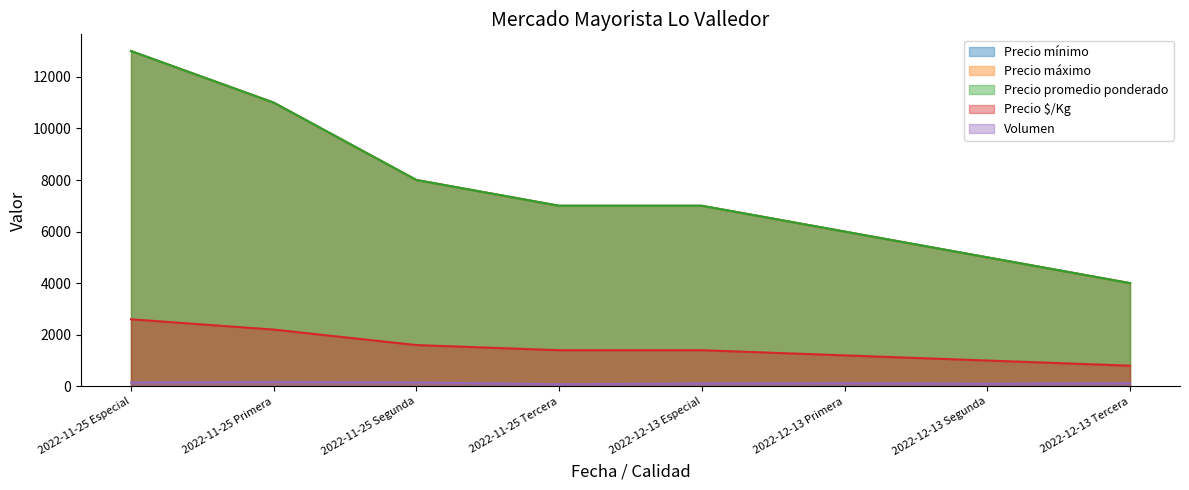

Reading left to right, transcribe all the data shown in this chart.

Precio mínimo: 13000	11000	8000	7000	7000	6000	5000	4000
Precio máximo: 13000	11000	8000	7000	7000	6000	5000	4000
Precio promedio ponderado: 13000	11000	8000	7000	7000	6000	5000	4000
Precio $/Kg: 2600	2200	1600	1400	1400	1200	1000	800
Volumen: 150	170	150	80	110	120	100	120